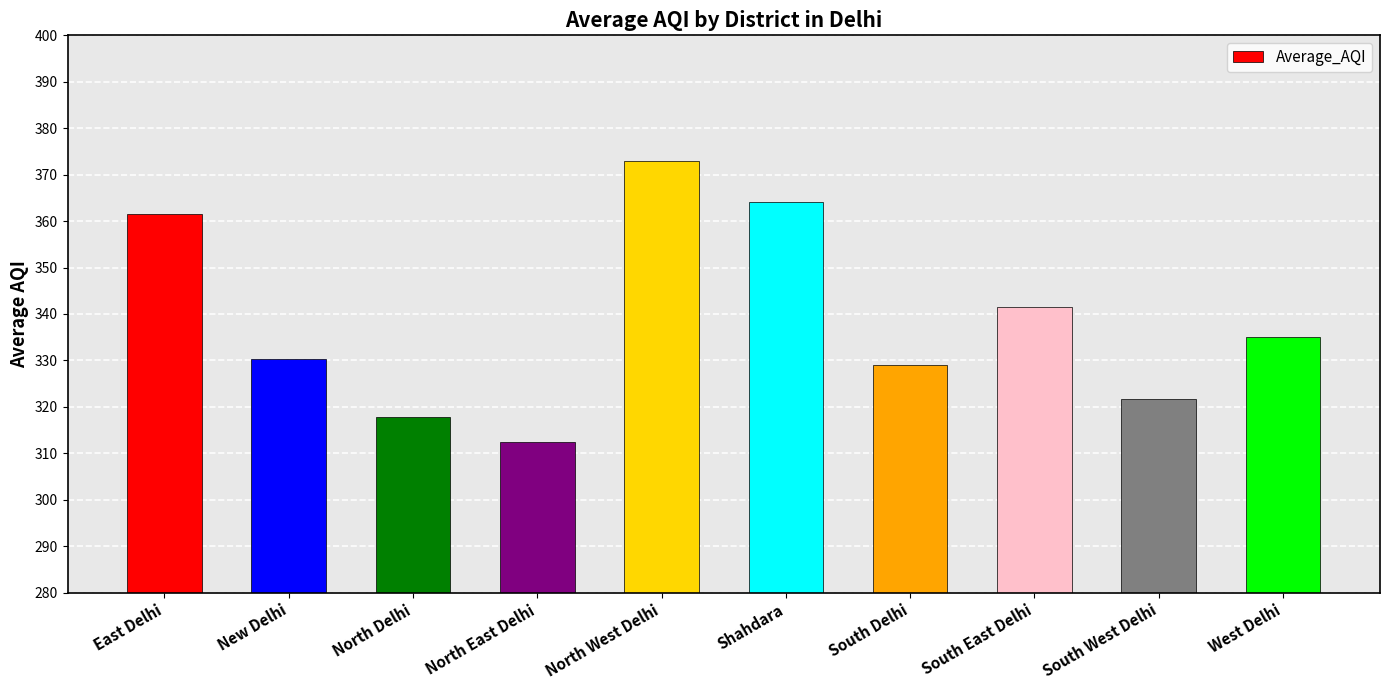

What is the greatest value displayed?

373.0